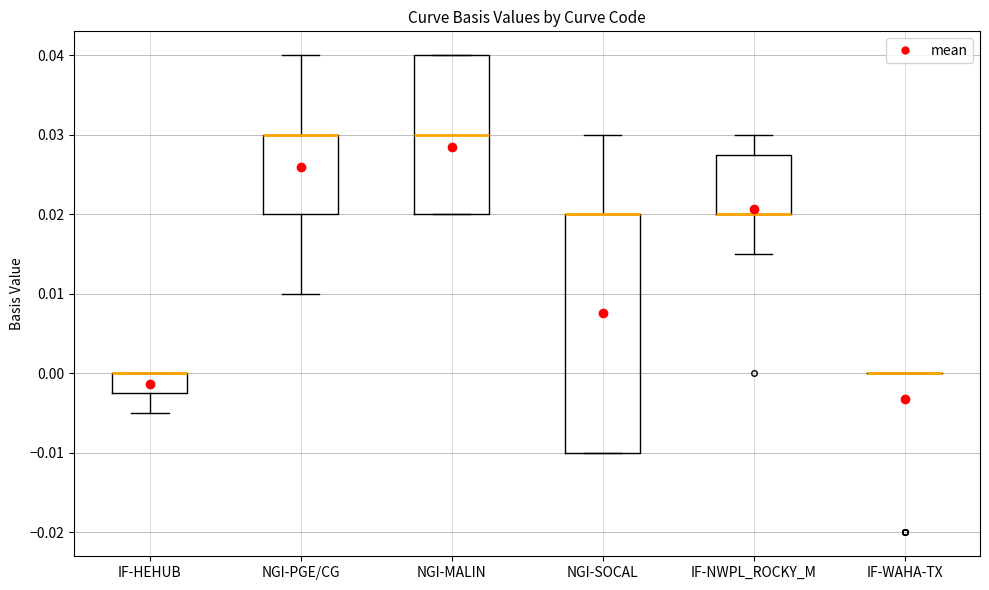

Reading left to right, transcribe this box plot: for each box, give where its median line is, the range the box spans, and where its two whiskers end, as read against the y-axis. The values are not printed on the chart, so give them approximately, as read against the axis.

IF-HEHUB: median 0.000 (drawn on the box's upper edge), box -0.002 to 0.000, whiskers -0.005 to 0.000
NGI-PGE/CG: median 0.030 (drawn on the box's upper edge), box 0.020 to 0.030, whiskers 0.010 to 0.040
NGI-MALIN: median 0.030, box 0.020 to 0.040, whiskers 0.020 to 0.040
NGI-SOCAL: median 0.020 (drawn on the box's upper edge), box -0.010 to 0.020, whiskers -0.010 to 0.030
IF-NWPL_ROCKY_M: median 0.020 (drawn on the box's lower edge), box 0.020 to 0.028, whiskers 0.015 to 0.030
IF-WAHA-TX: box collapsed to a line at 0.000, whiskers 0.000 to 0.000